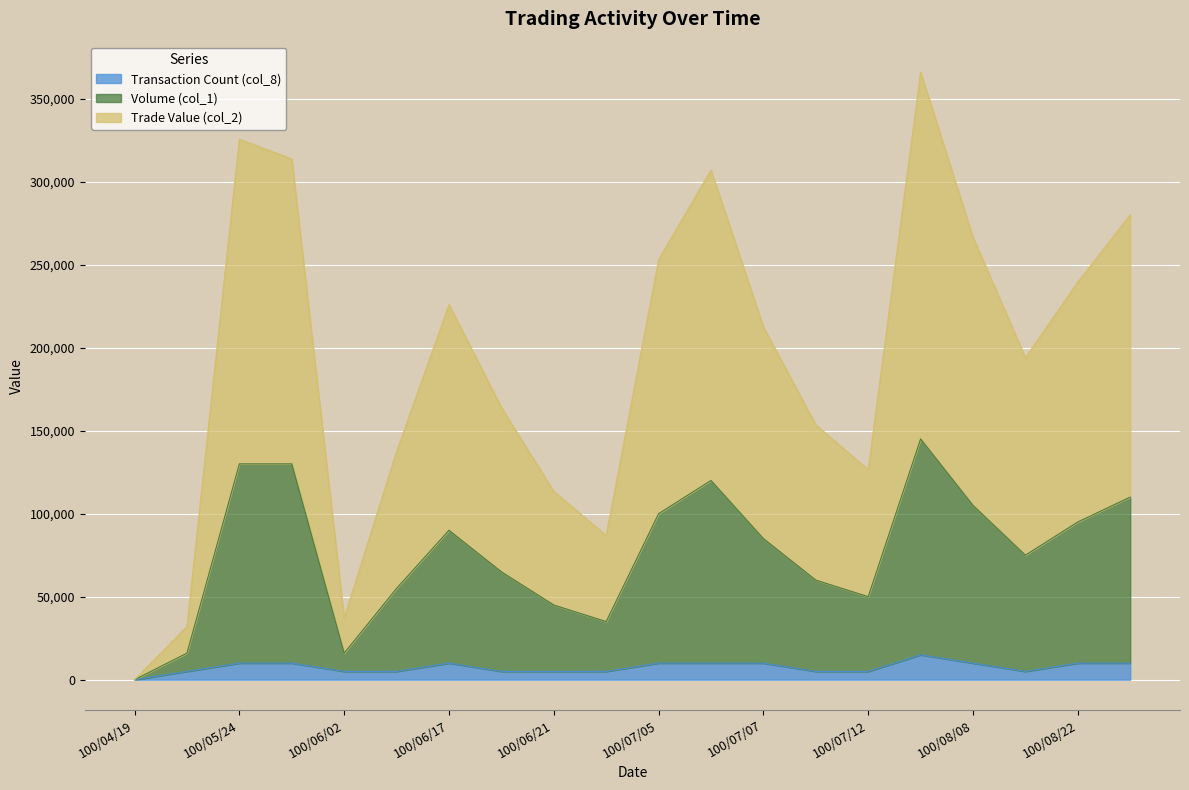

True or false: Trade Value (col_2) and Volume (col_1) intersect in this chart.

False